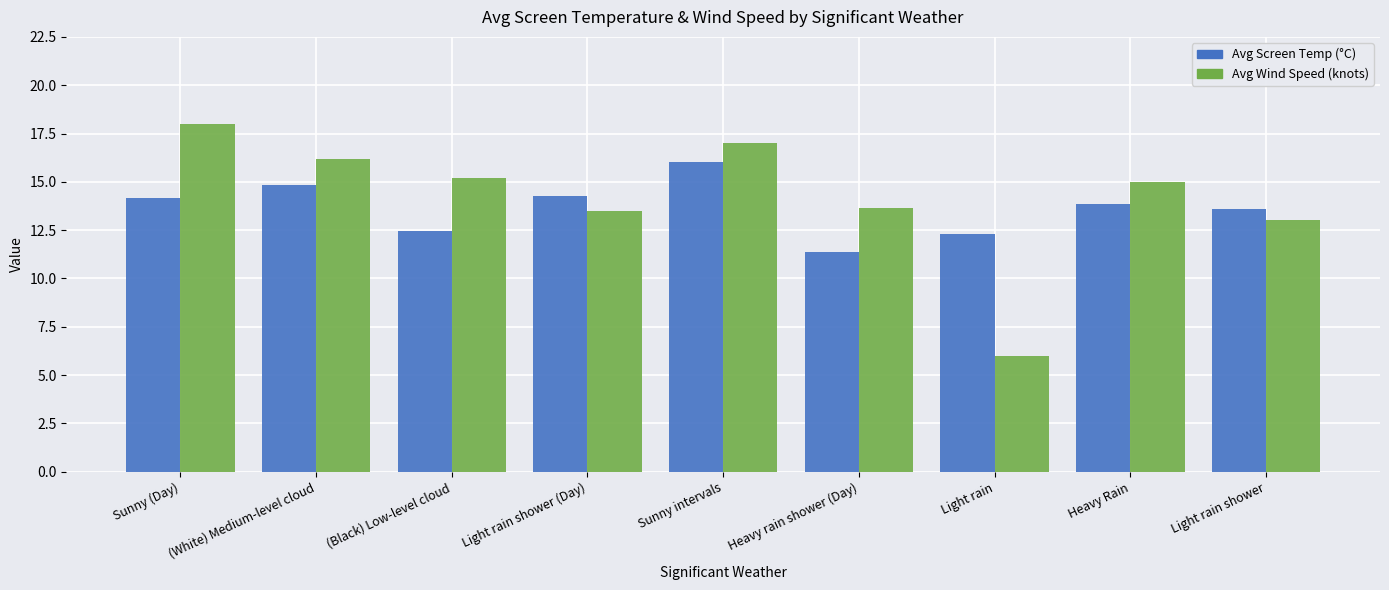

What is the highest value of the Avg Screen Temp (°C) series?

16.0